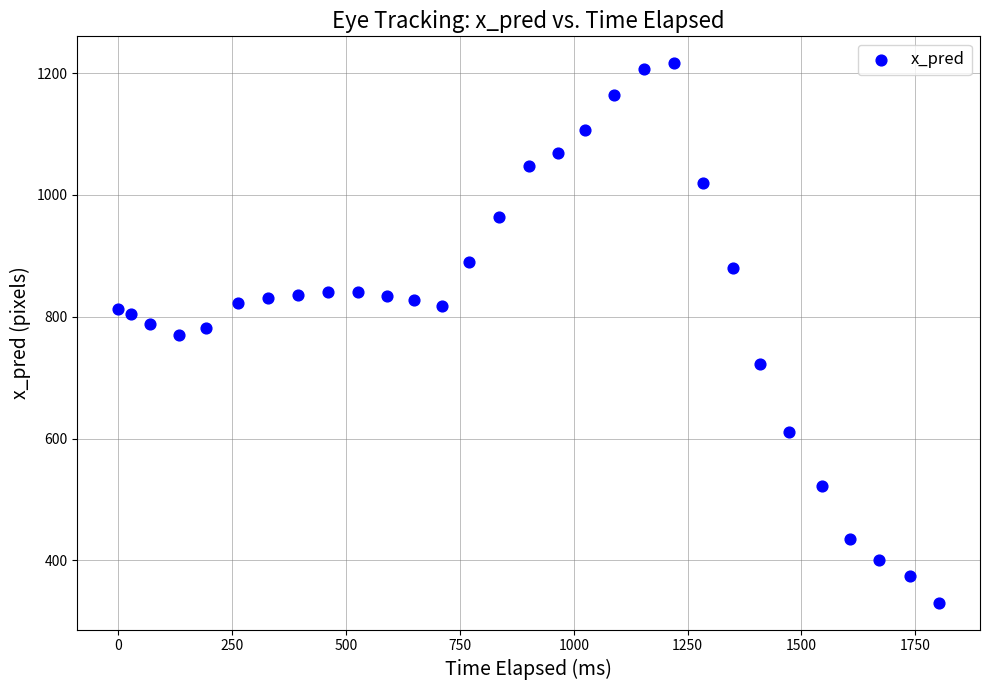

What is the range of Y values (max minus min)?

885.4